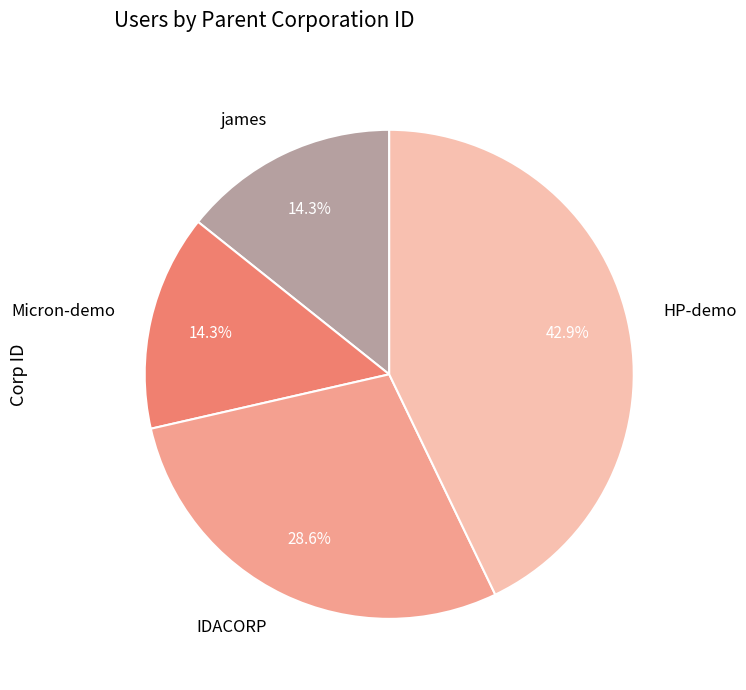

Does IDACORP represent more than half of the total?

No